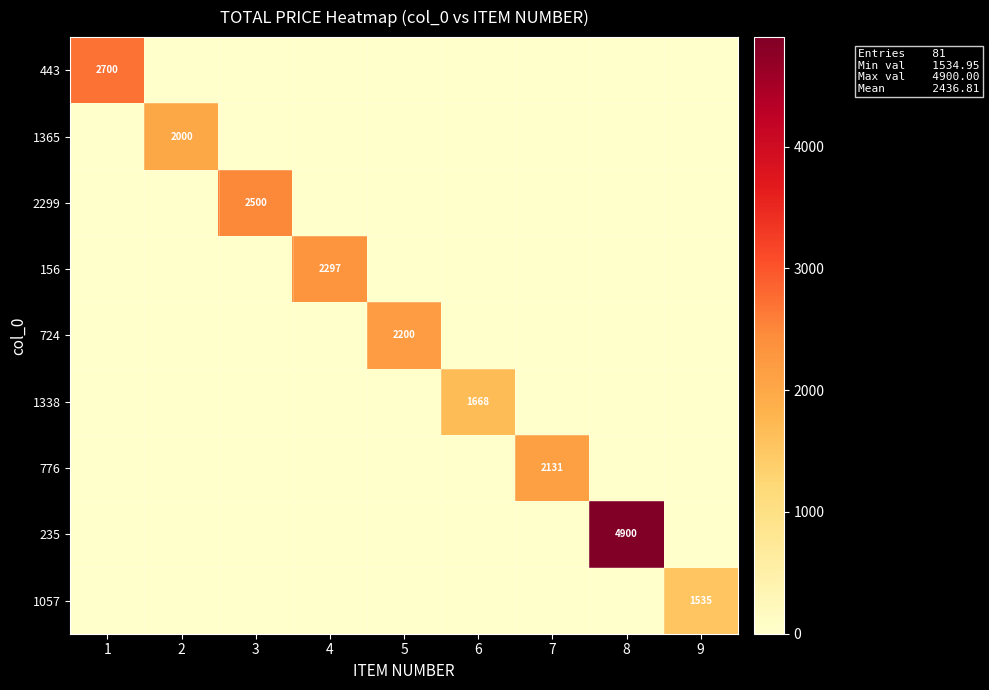

The value of 1365 at 2 is 2000. True or false?

True